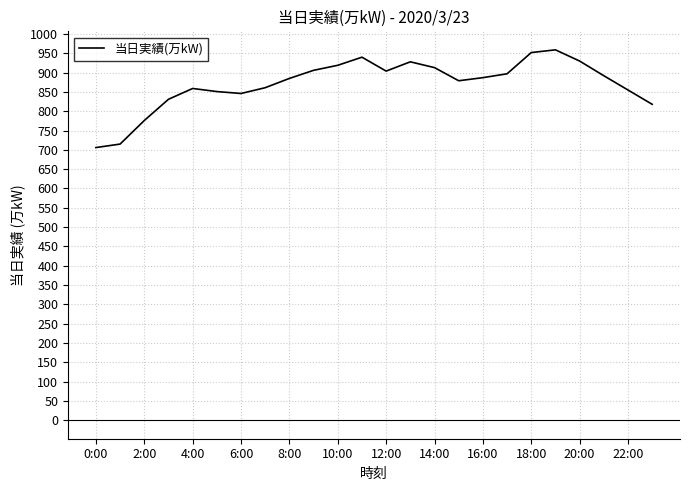

What is the greatest value displayed?

959